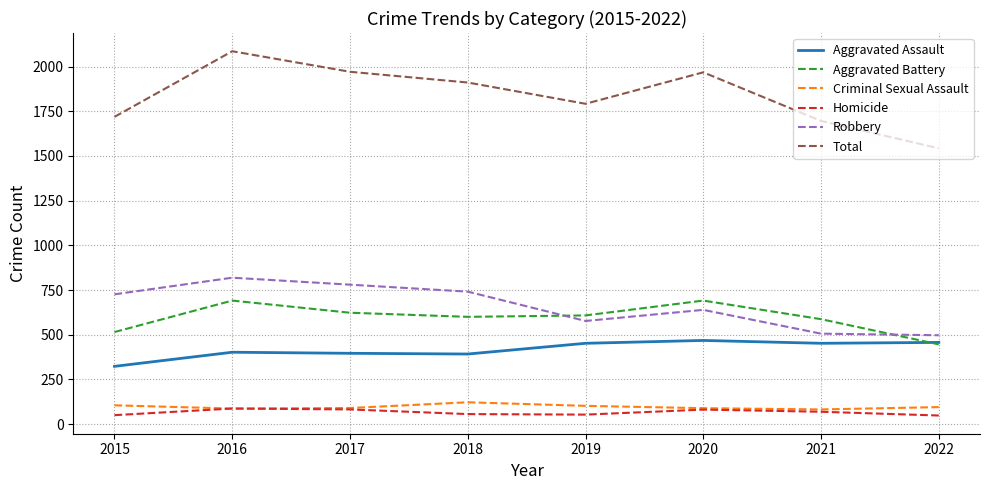

True or false: Robbery has a value of 1428 at 2016.

False